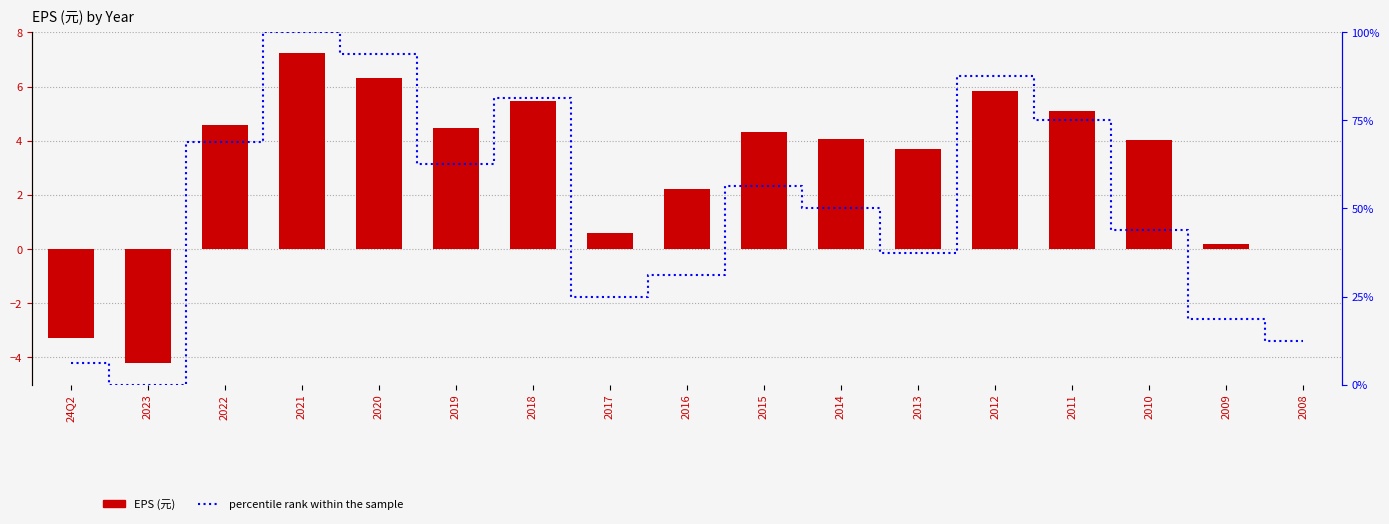

What position from the right is 2009?

2